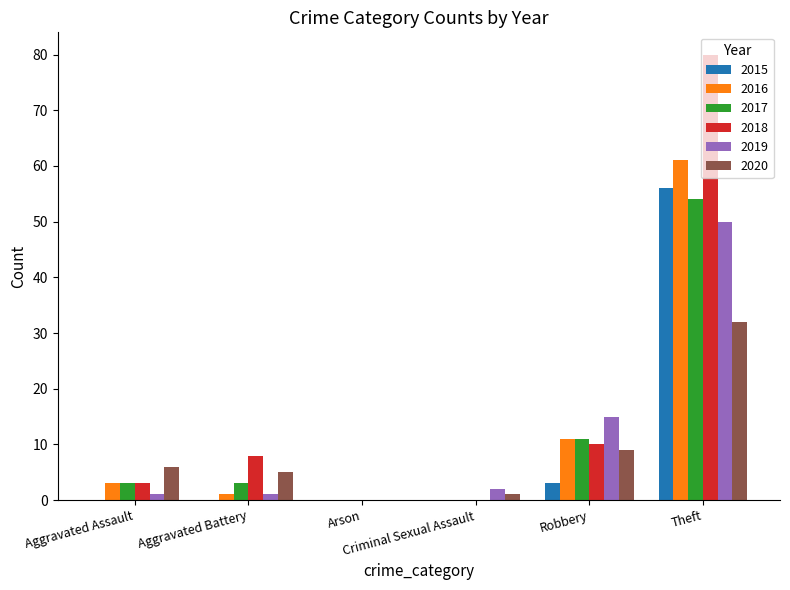

The 2017 series shows 3 at Aggravated Battery. True or false?

True